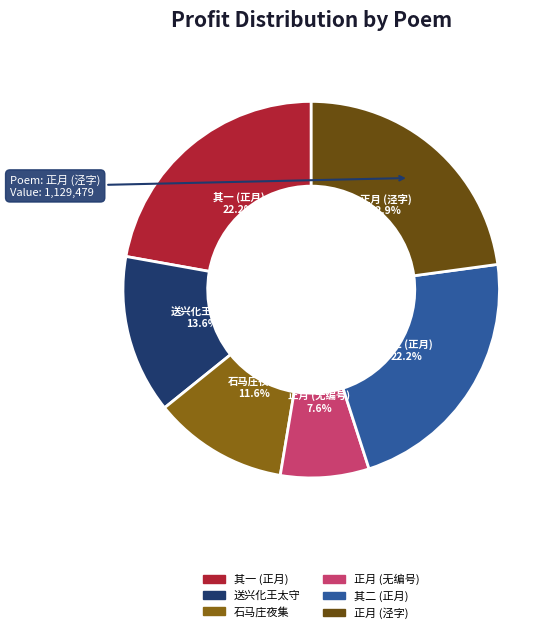

How many slices are in this pie chart?

6